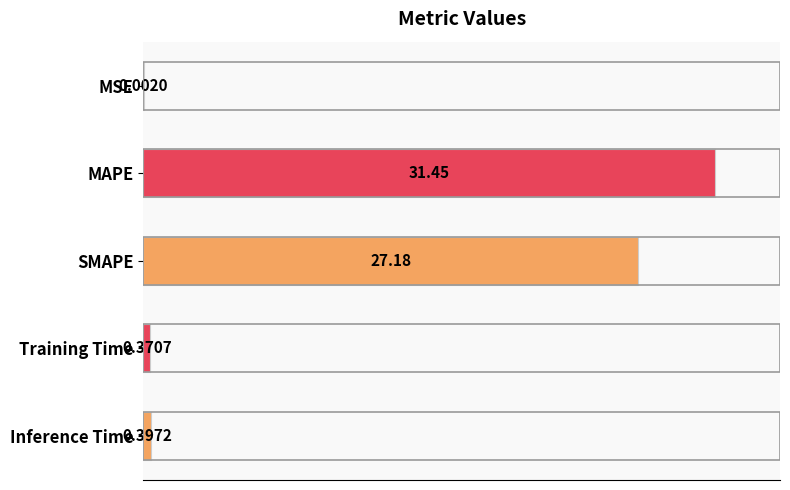

What is the change in value from SMAPE to Training Time?

-26.8